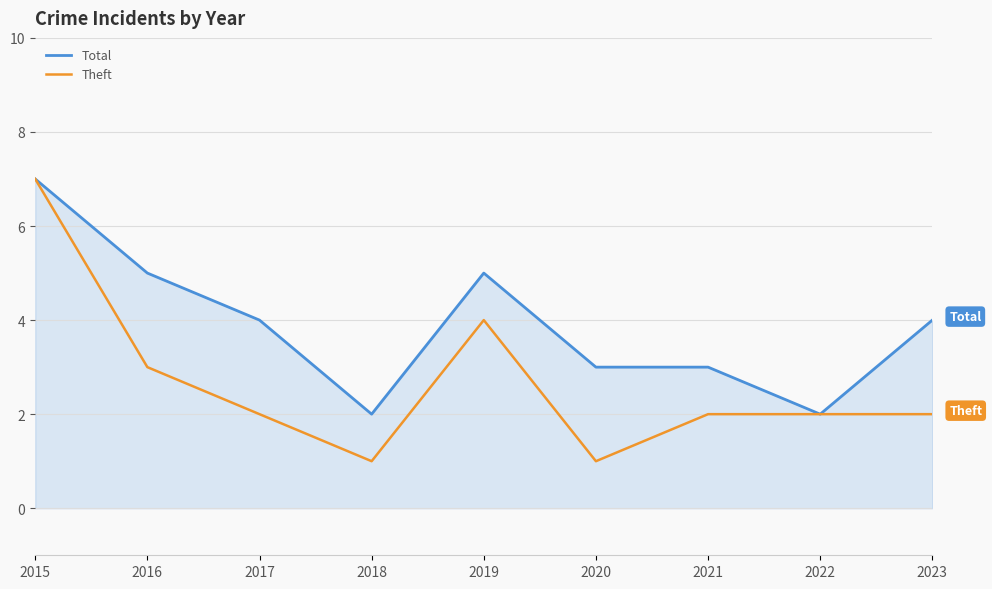

What is the approximate value of Total at 2020?

3